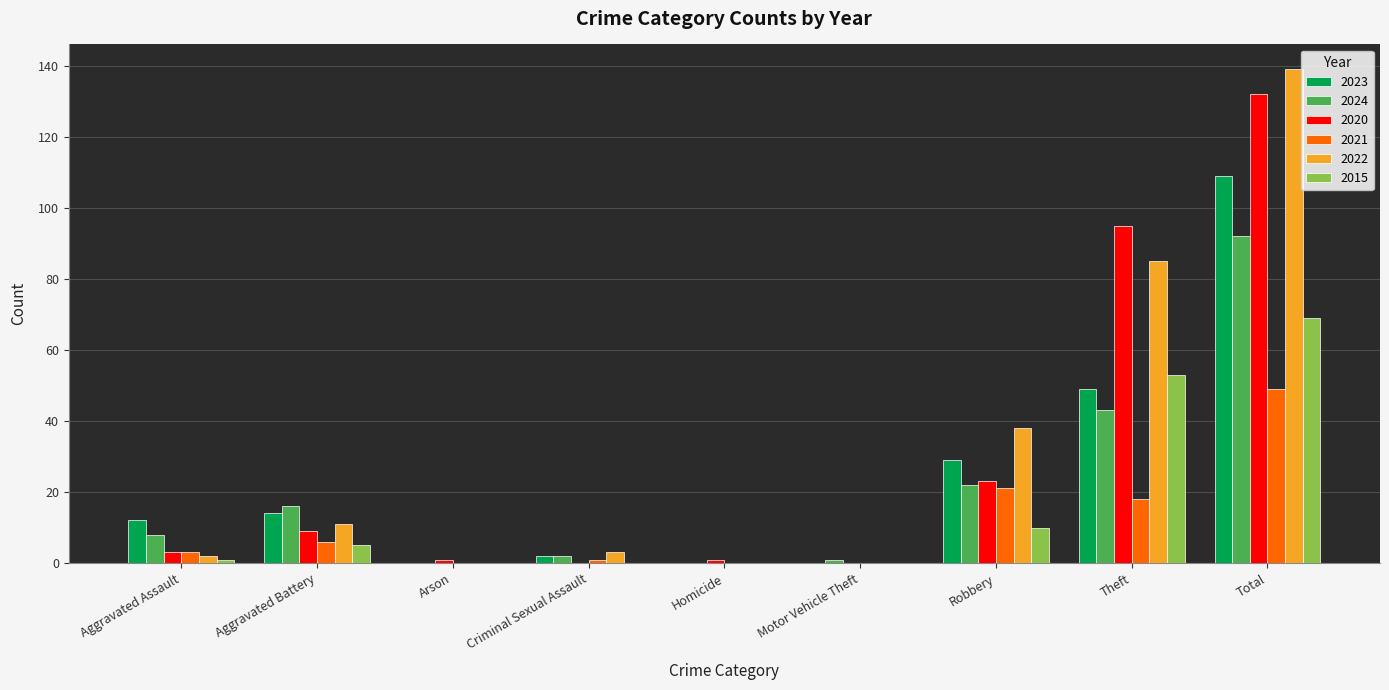

How many distinct data groups are displayed?

6